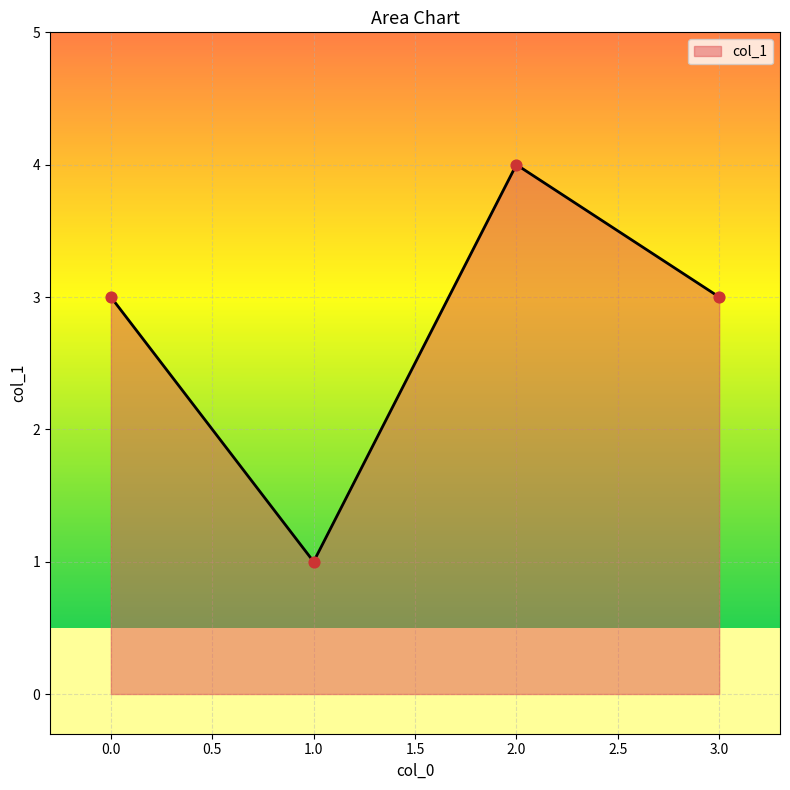

What is the ratio of the value at 0.0 to the value at 3.0?

1.0